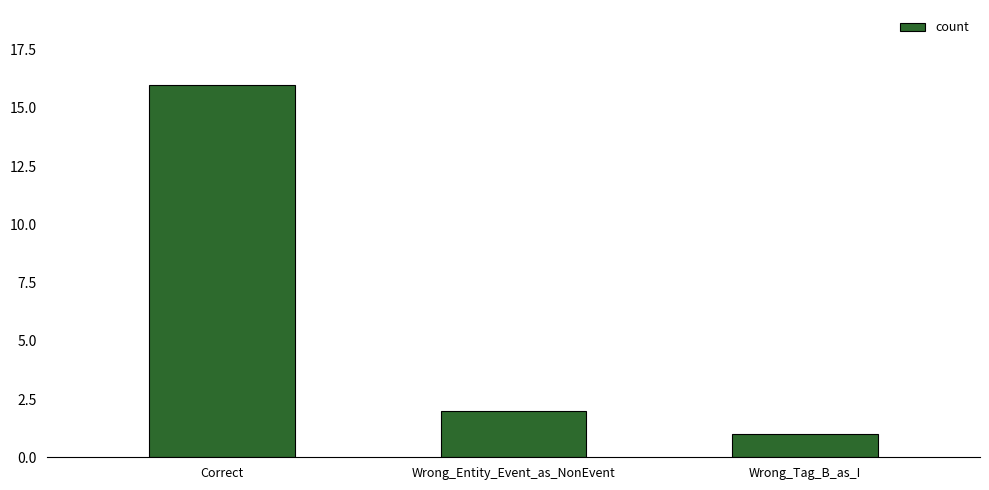

Reading left to right, what are all the values shown in this chart?

Correct=16	Wrong_Entity_Event_as_NonEvent=2	Wrong_Tag_B_as_I=1